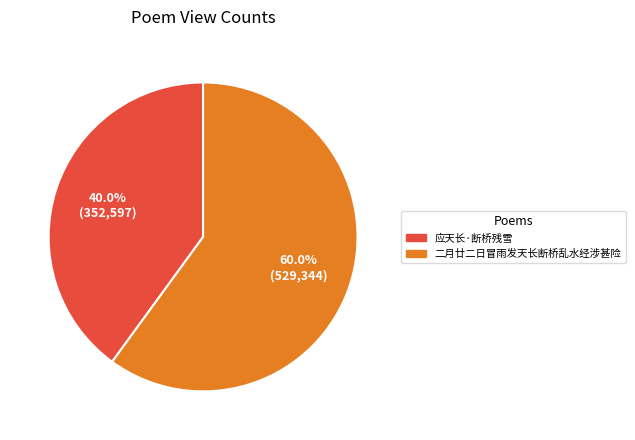

The 二月廿二日冒雨发天长断桥乱水经涉甚险 slice represents 60% of the pie. True or false?

True